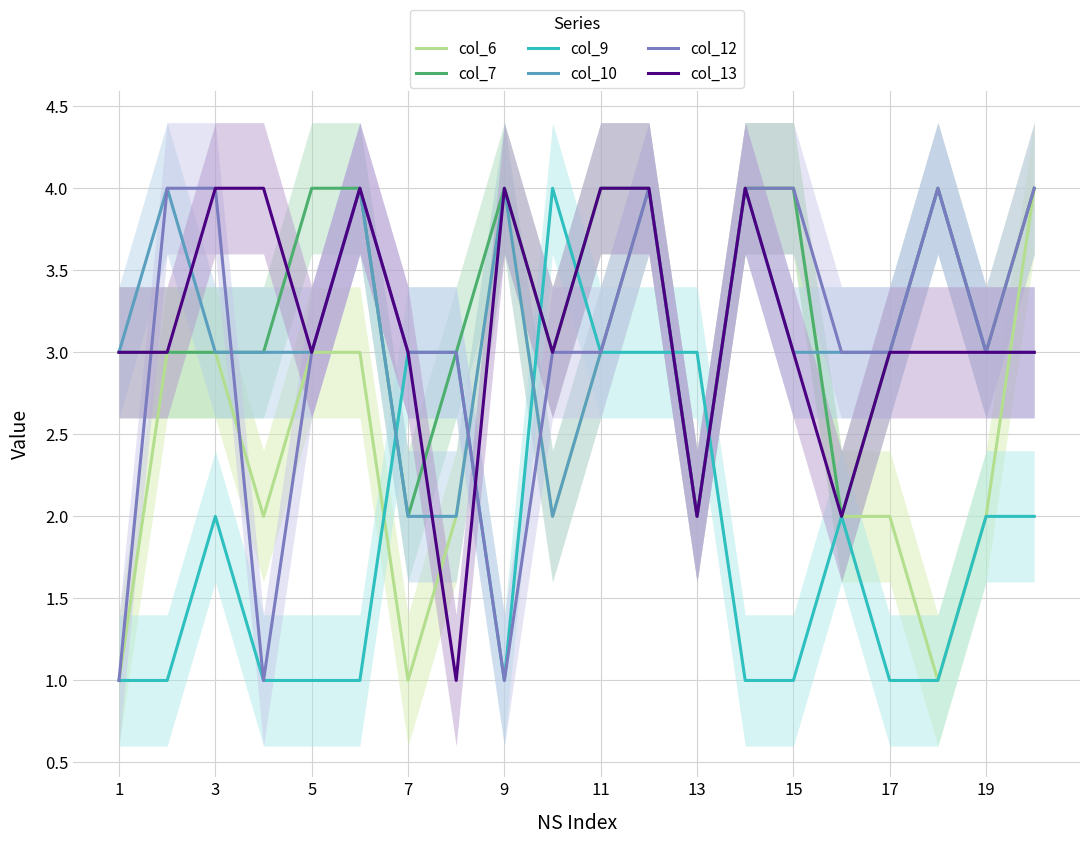

What is the highest value of the col_12 series?

4